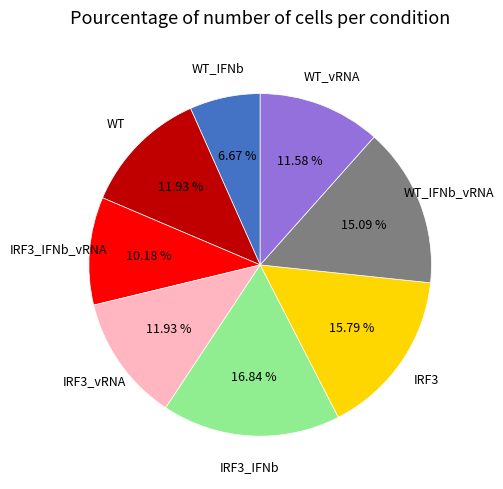

Does any single category account for the majority?

No